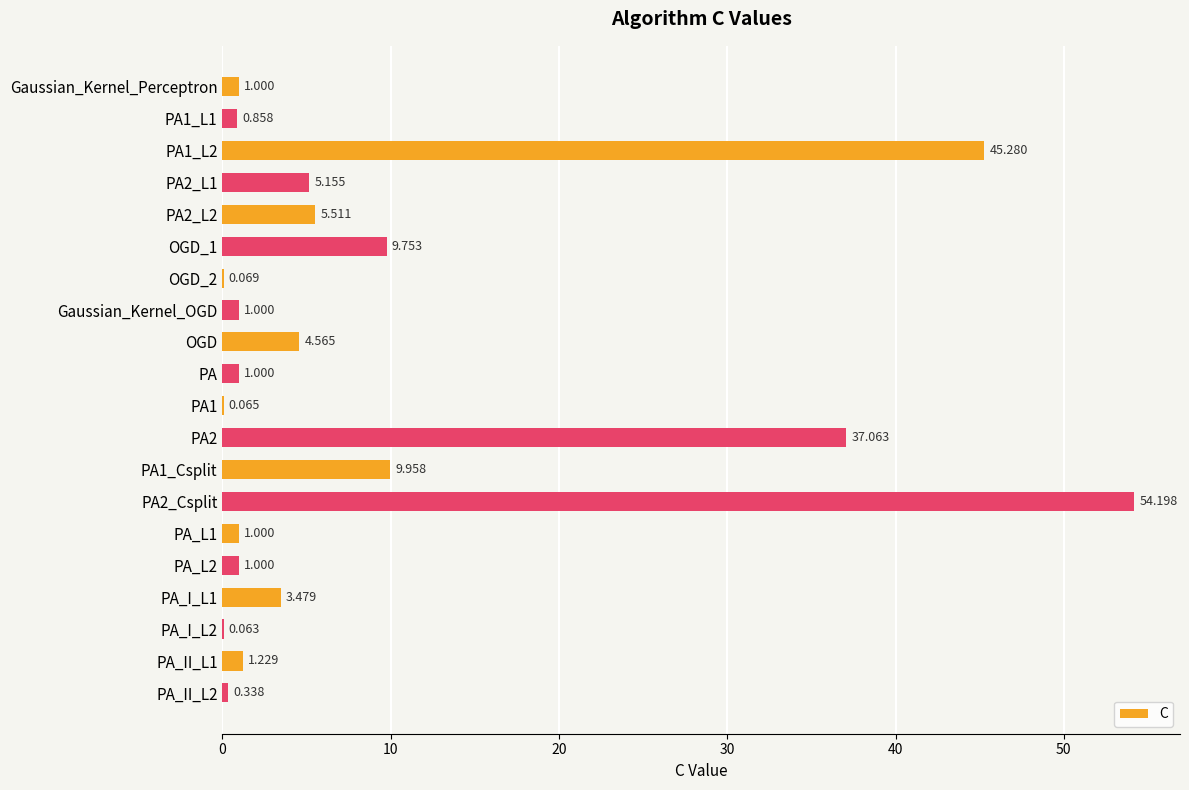

Between PA1 and Gaussian_Kernel_OGD, which is larger?

Gaussian_Kernel_OGD